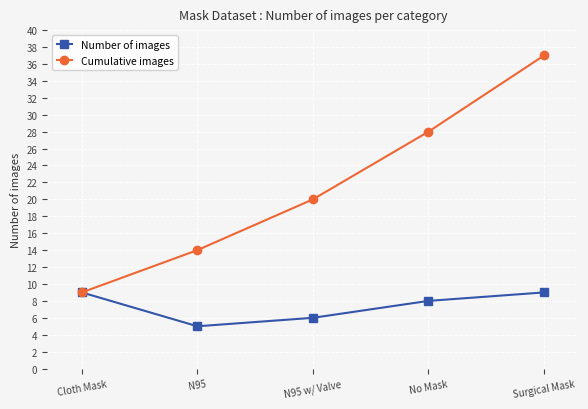

Reading right to left, what are all the values shown in this chart?

Number of images: Surgical Mask=9	No Mask=8	N95 w/ Valve=6	N95=5	Cloth Mask=9
Cumulative images: Surgical Mask=37	No Mask=28	N95 w/ Valve=20	N95=14	Cloth Mask=9